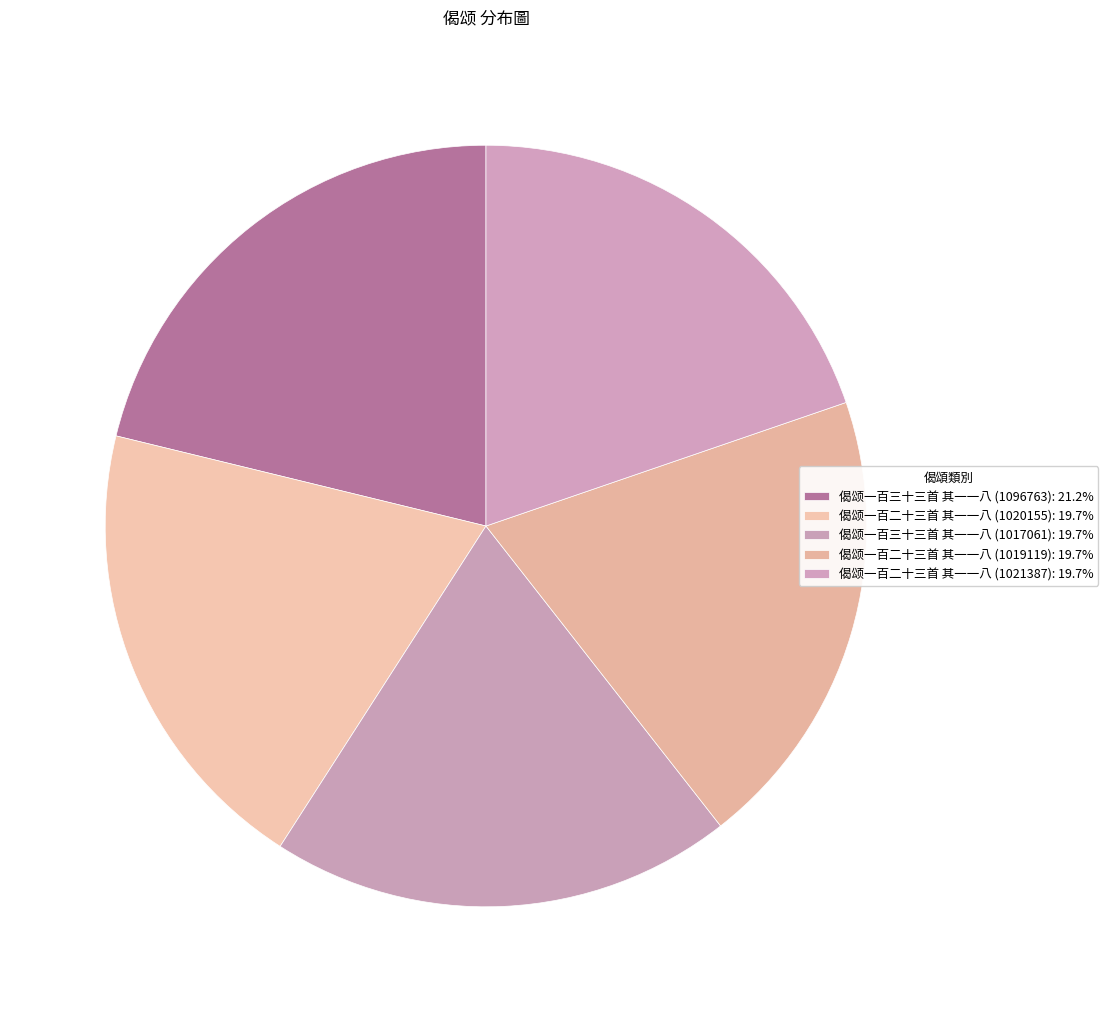

To the nearest percent, what portion does 偈颂一百三十三首 其一一八 (1017061) represent?

20%